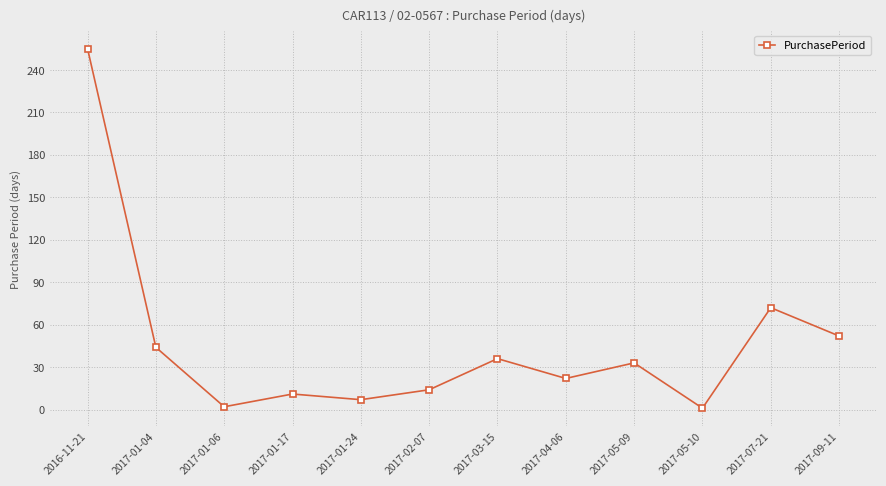

What is the minimum value shown in the chart?

1